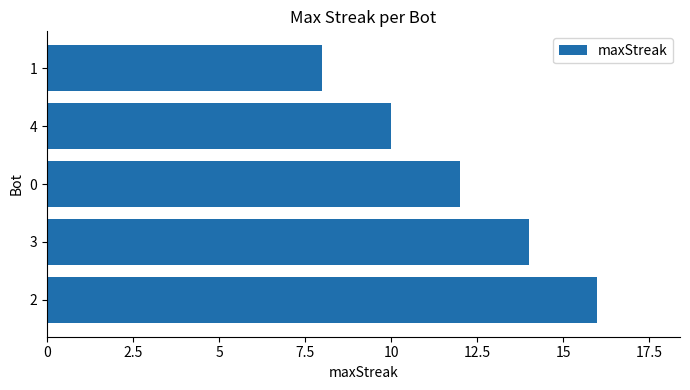

What is the difference between the maximum and minimum values?

8